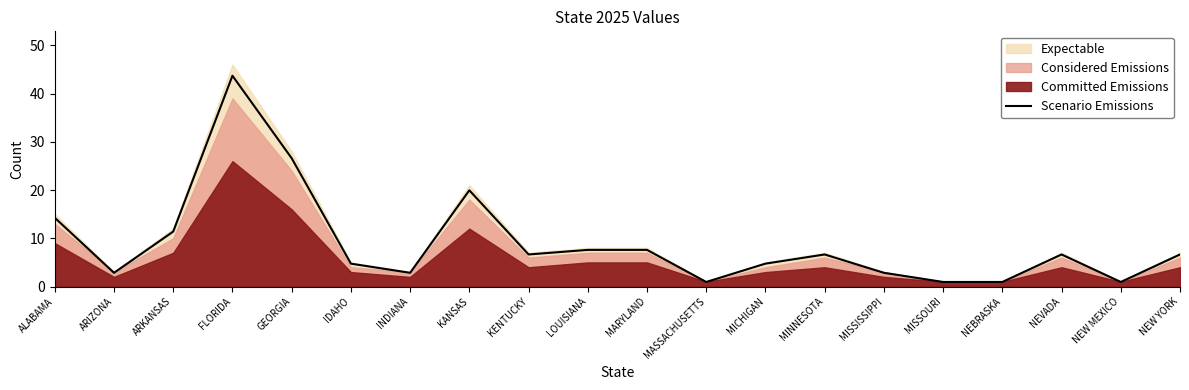

What is the sum of all values?

179.5